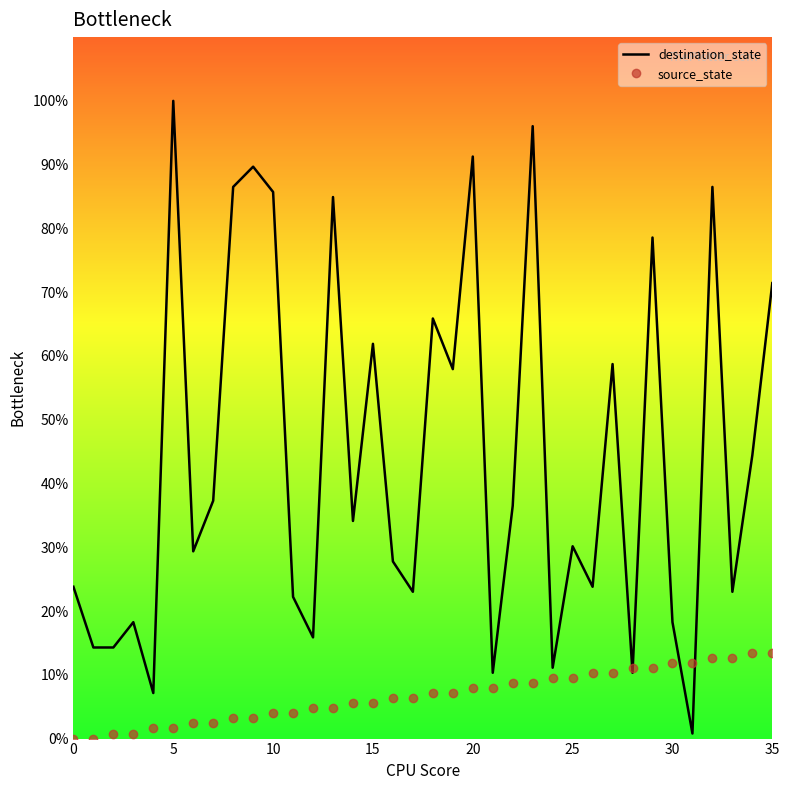

Which series has the widest spread of values?

destination_state